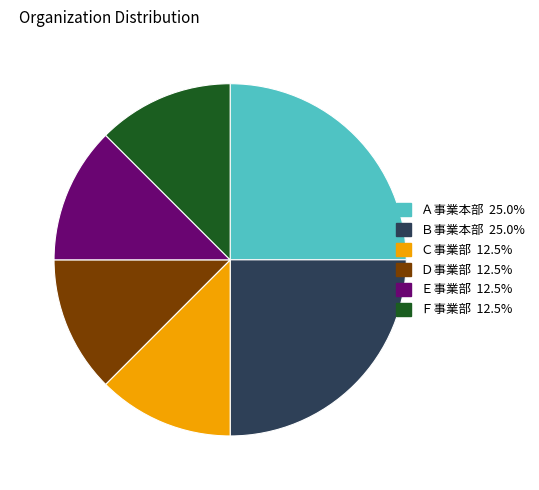

Is there any slice that represents more than half of the pie?

No